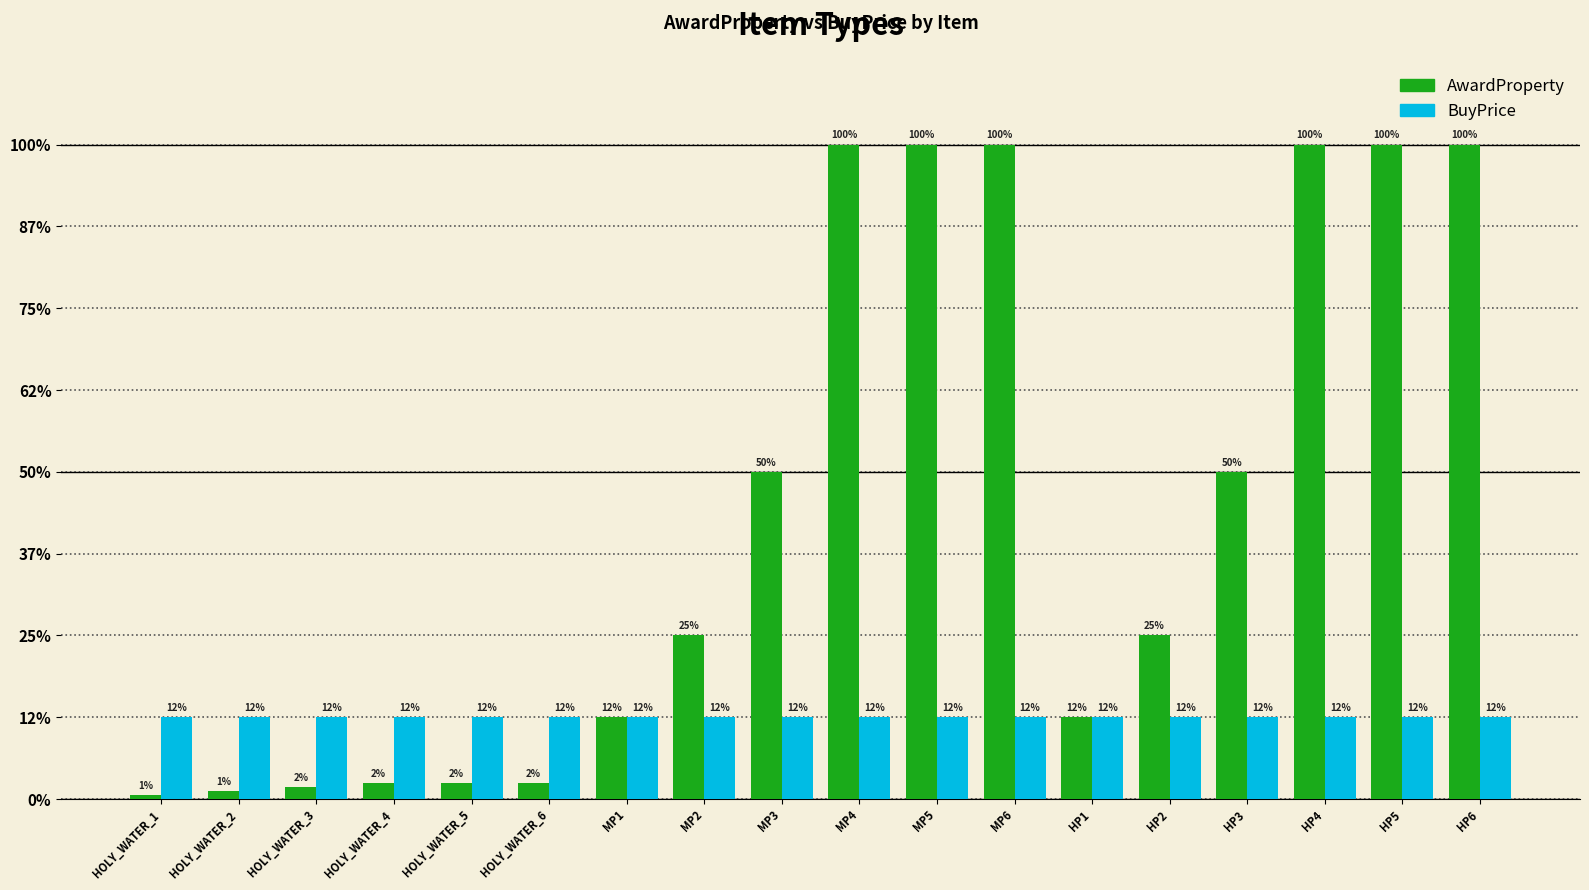

Does the chart contain any negative values?

No